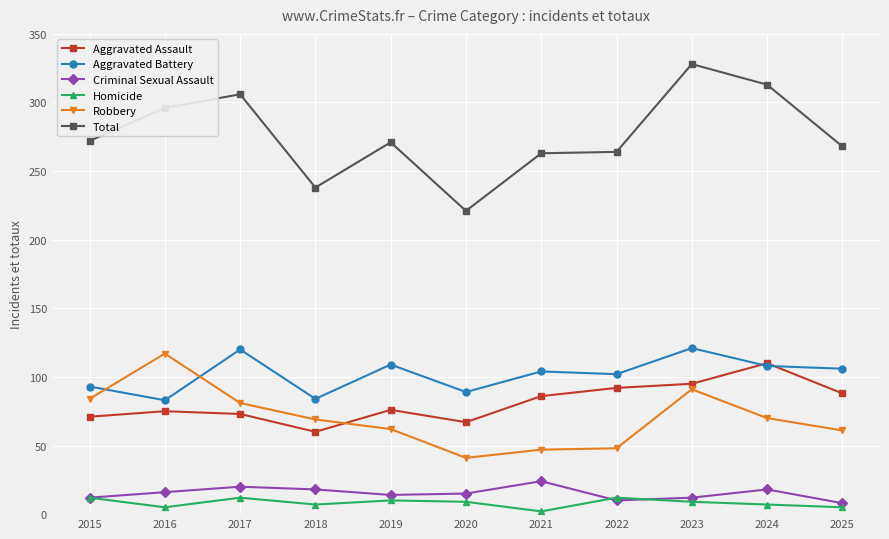

What is the difference between the maximum and second lowest values in the Aggravated Battery series?

37